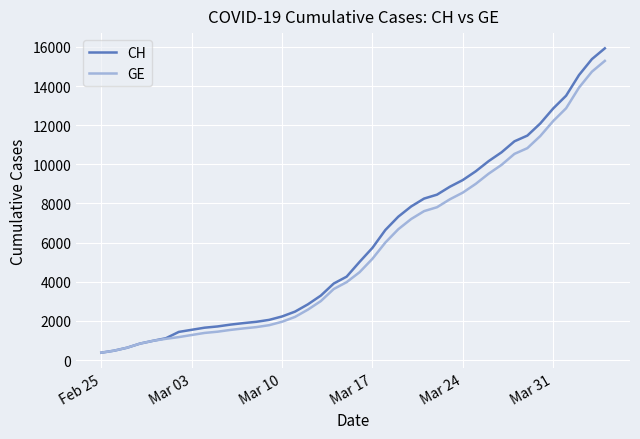

What is the lowest value of the CH series?

375